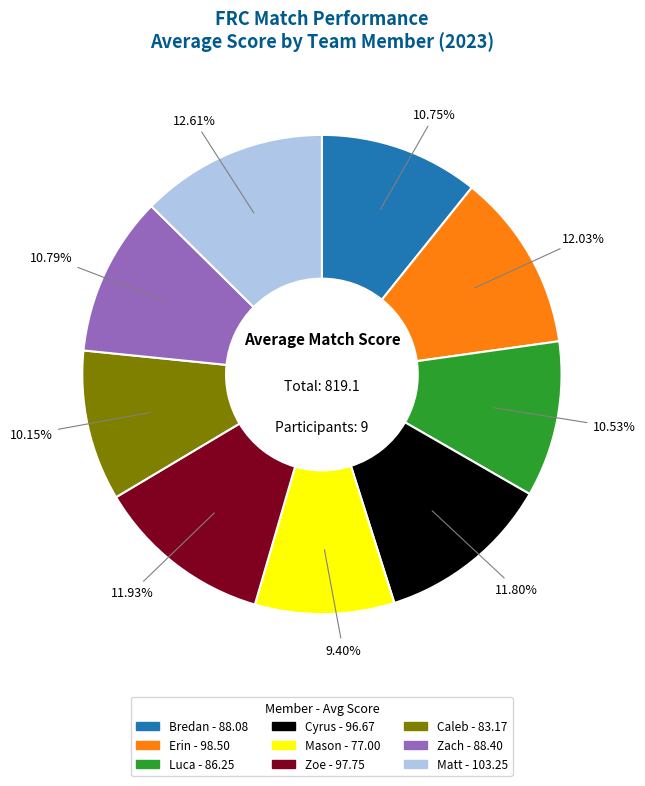

What is the largest slice in the pie chart?

Matt